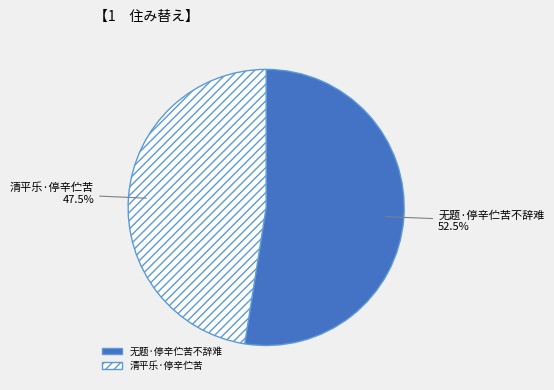

How many slices are in this pie chart?

2